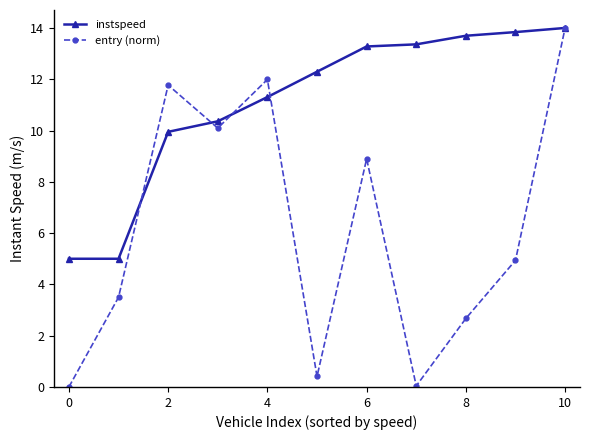

Which series has the largest range (max minus min)?

entry (norm)